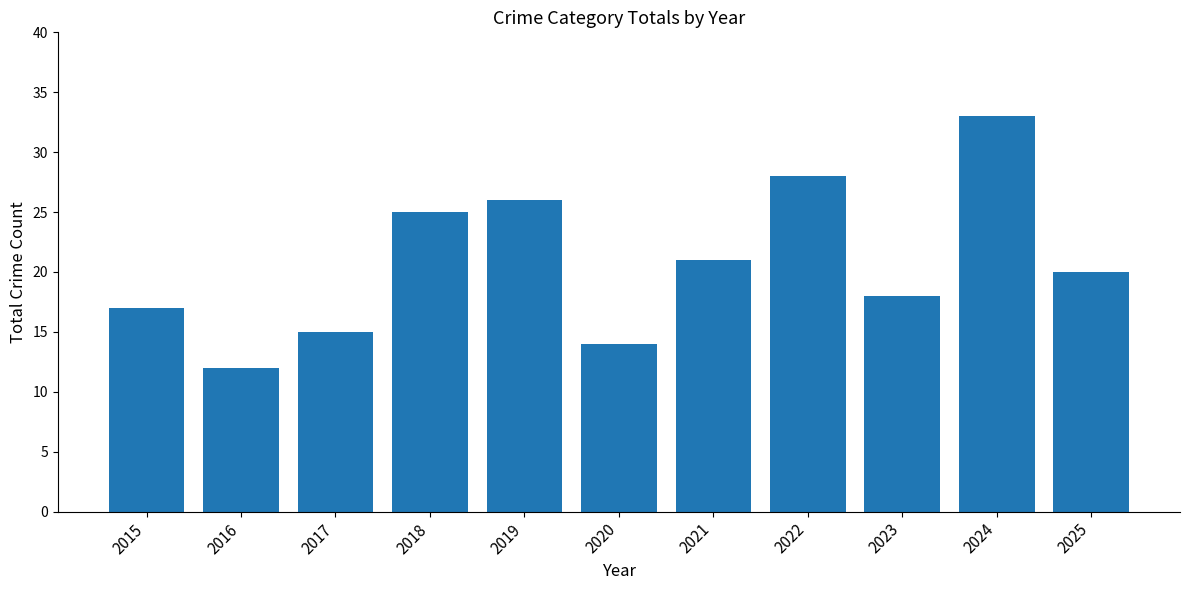

Where does the data first go above 20?

2018